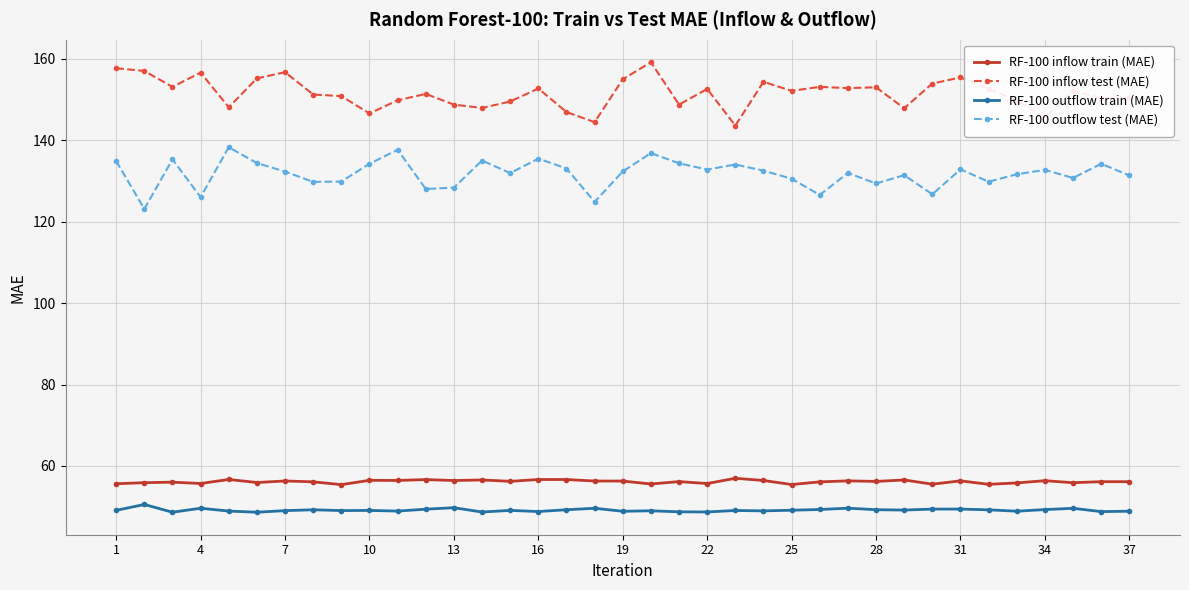

What is the value of the RF-100 inflow train (MAE) point at the 31st from the left?

56.4